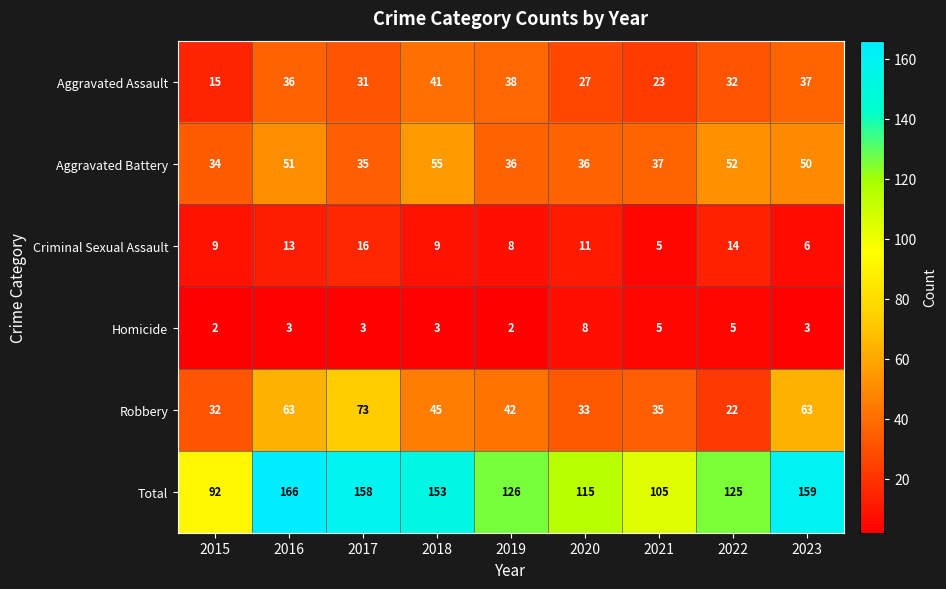

Which label corresponds to the largest value in the chart?

2016